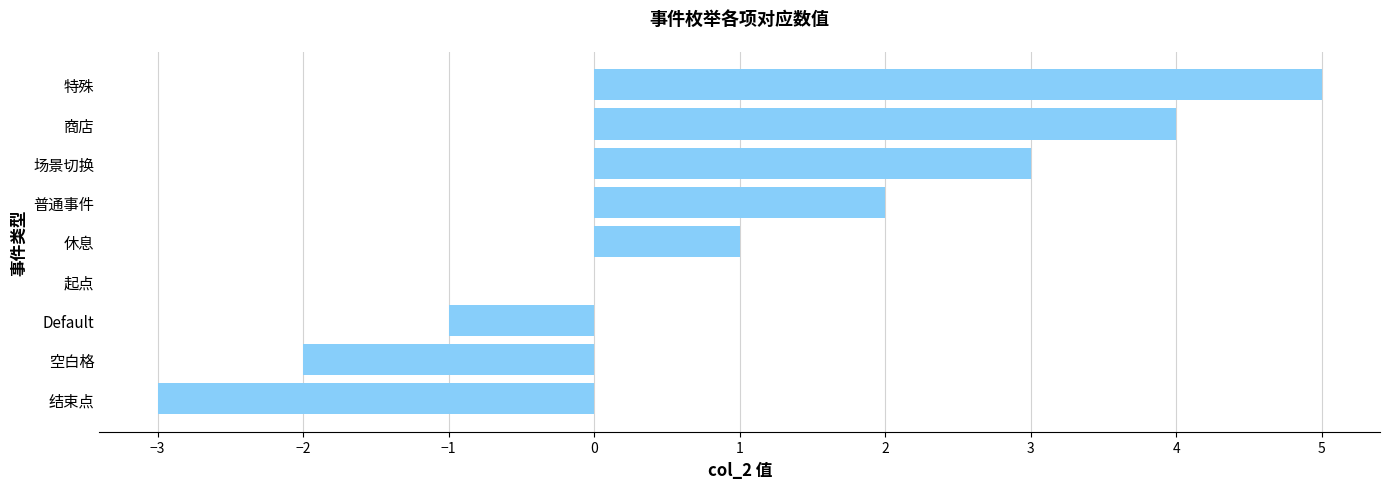

How many distinct data groups are displayed?

1